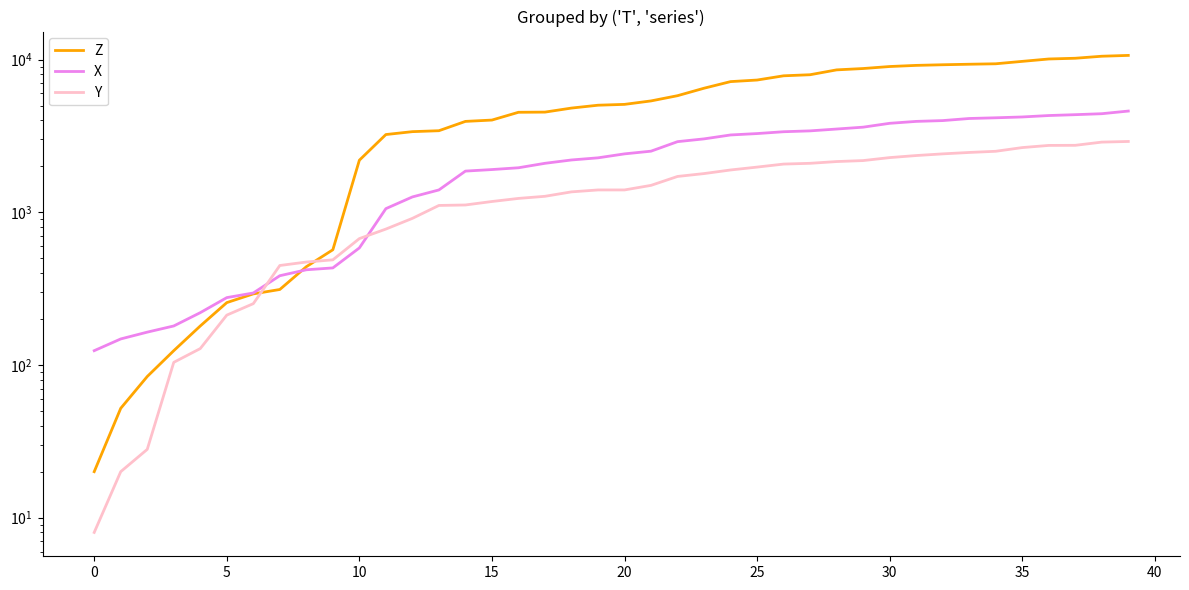

Read the X value at 26, to the nearest 10.

3370